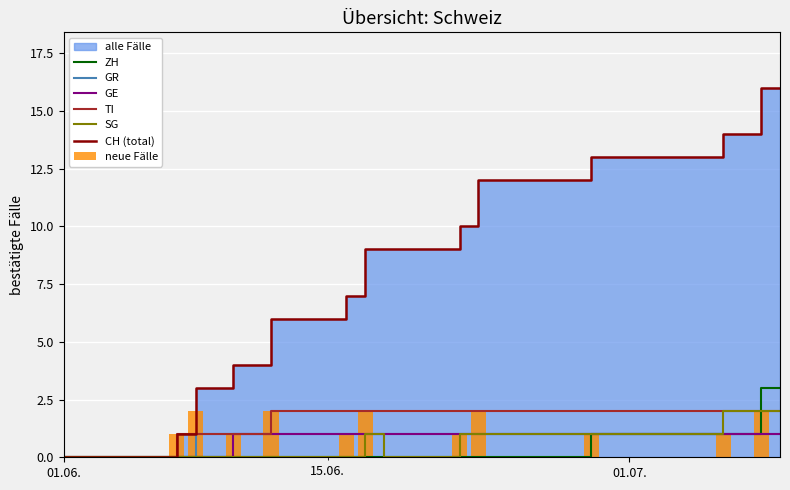

At how many categories does at least one series exceed 10?

17